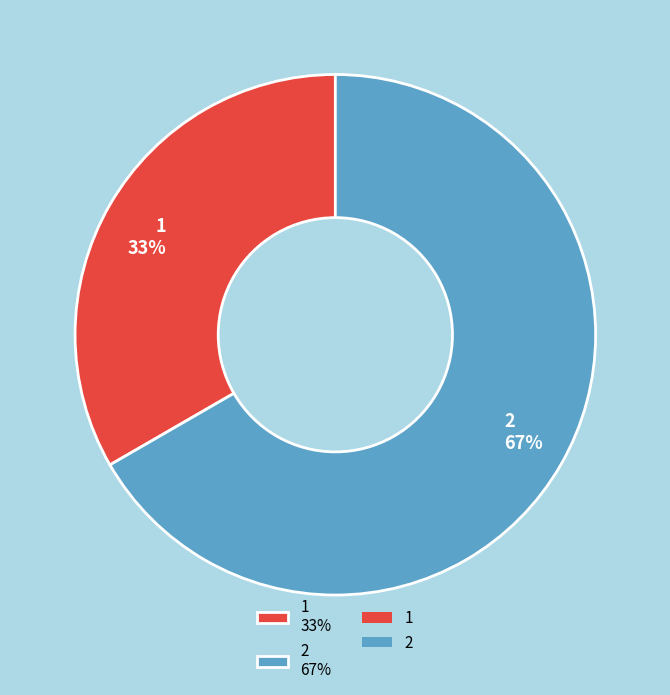

Approximately how many times larger is the value at 1 compared to 2?

0.5